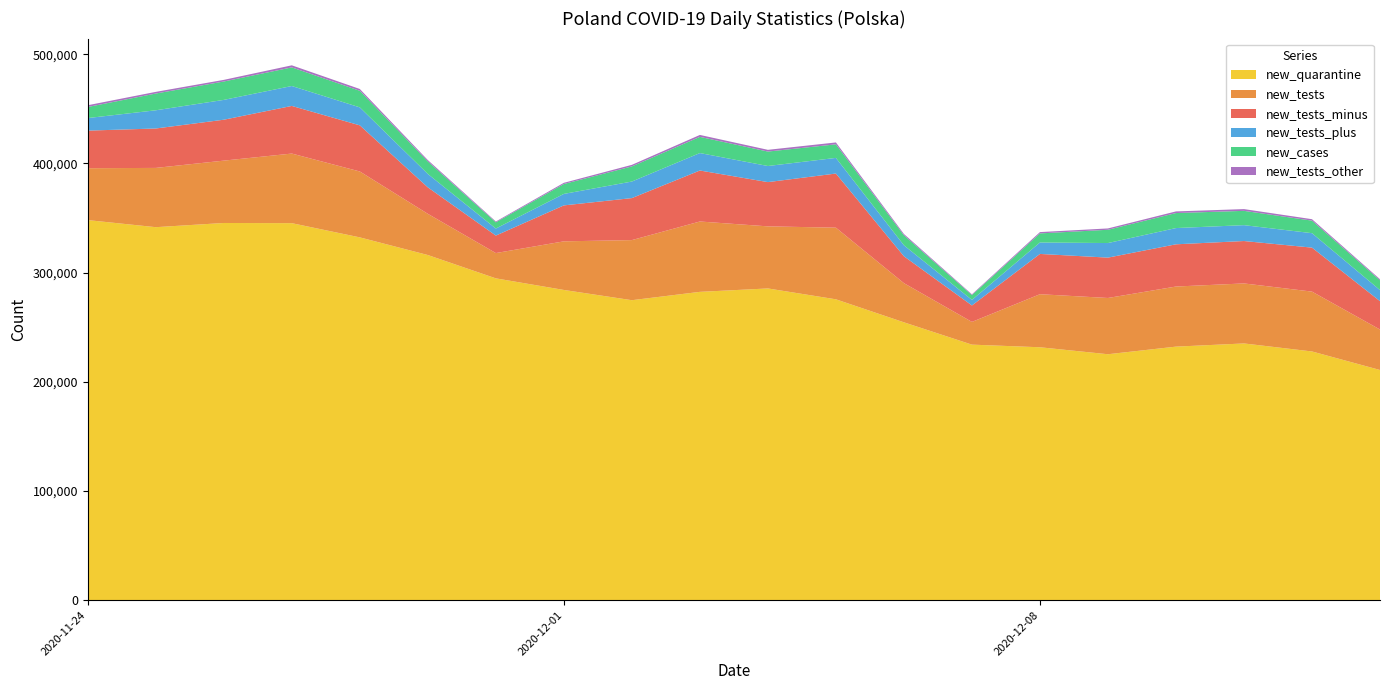

Reading left to right, extract all data points from this chart.

new_tests_minus: 34425	36105	37467	43628	42242	24238	16016	32918	38468	46709	40530	49585	24633	15058	36901	36964	38673	38840	40286	25981
new_tests_other: 1613	1511	1492	1888	1657	1228	717	1095	1417	1764	1585	1719	1166	663	1202	1220	1498	1599	1310	968
new_tests_plus: 11502	16672	18161	18247	16469	12276	6441	10522	15171	15979	14757	14323	10070	5103	10483	13353	14880	14539	13233	10132
new_cases: 10141	15360	16846	17059	15183	11483	5734	9066	13870	14838	13230	12430	9175	4424	8315	12164	13747	13105	11498	8978
new_tests: 47540	54288	57120	63763	60368	37742	23174	44535	55056	64452	56872	65627	35869	20824	48586	51537	55051	54978	54829	37081
new_quarantine: 348135	341659	345501	345333	332314	316146	294775	284156	274769	282408	285534	275582	254509	234065	231665	225269	232242	235155	227813	210836